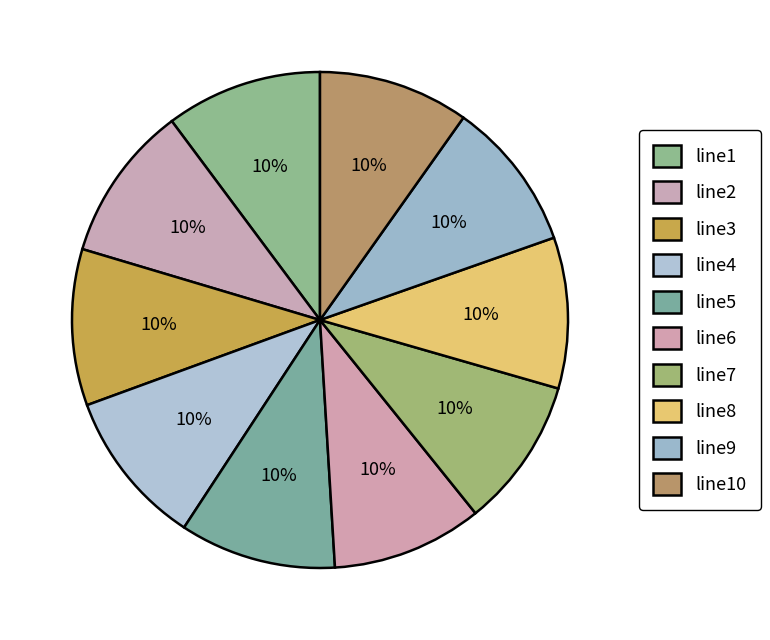

What percentage is the line4 slice, to the nearest percent?

10%